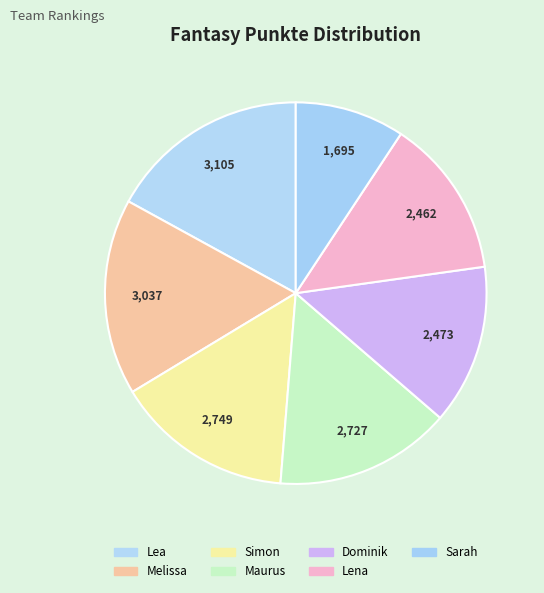

Which slice is the smallest?

Sarah